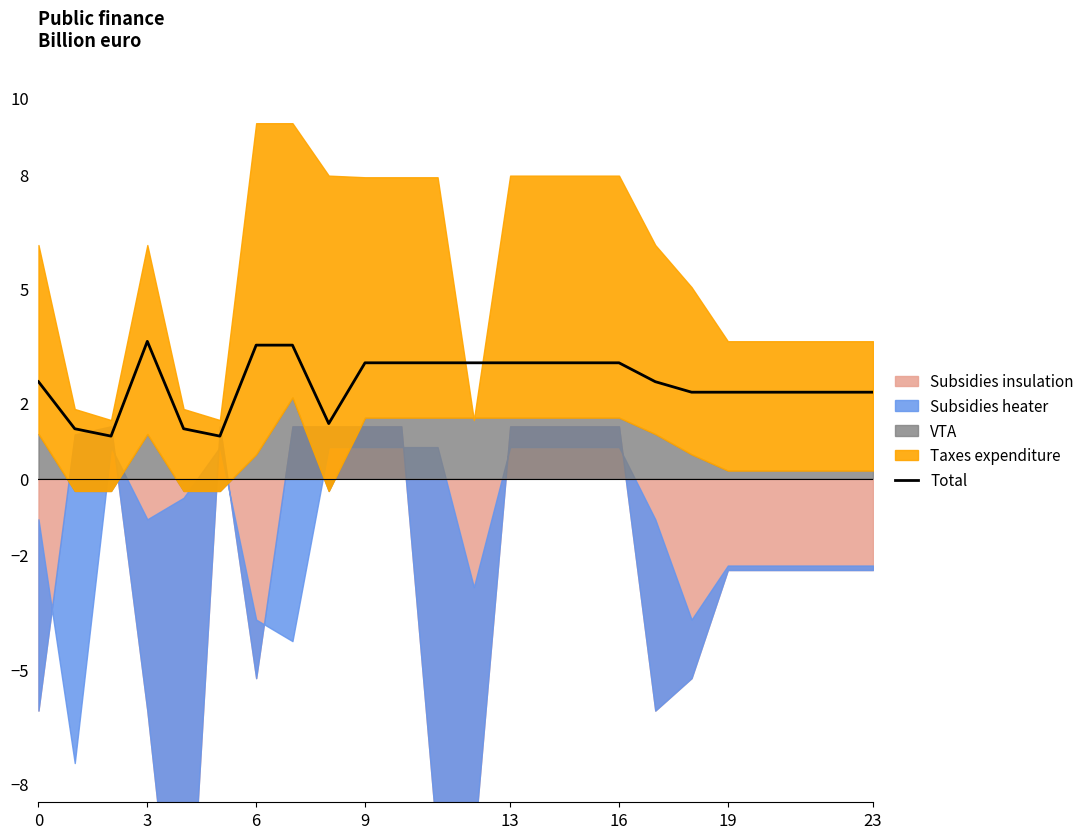

How many data points does each series have?

24